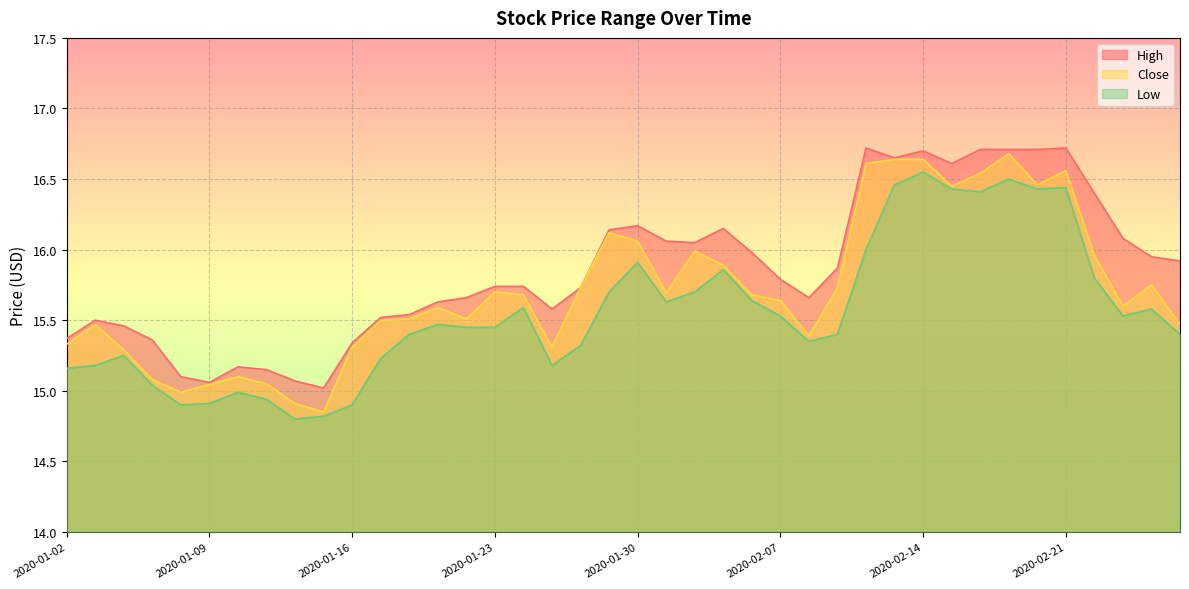

List the series in order of their overall mean, highest first.

High, Close, Low